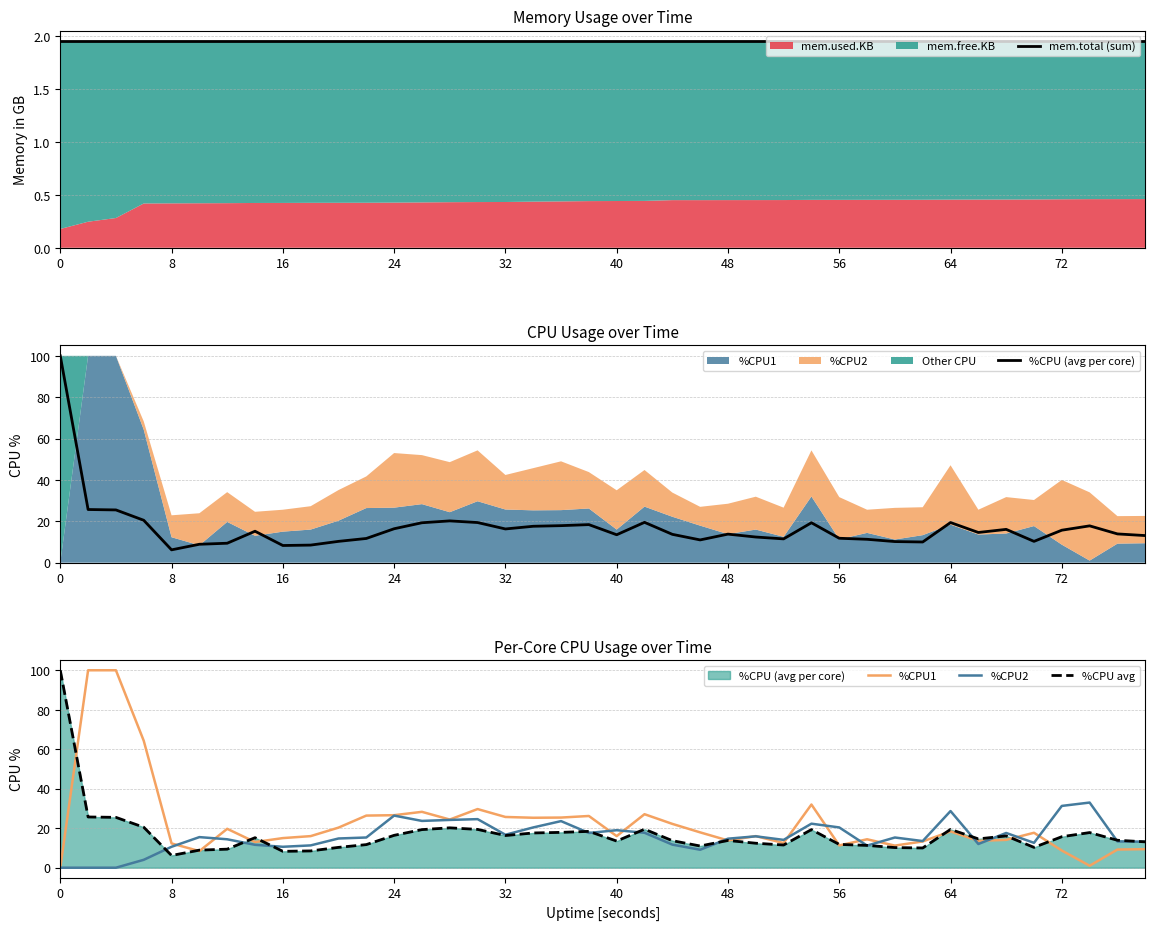

Read the mem.total (sum) value at 56.

2.0